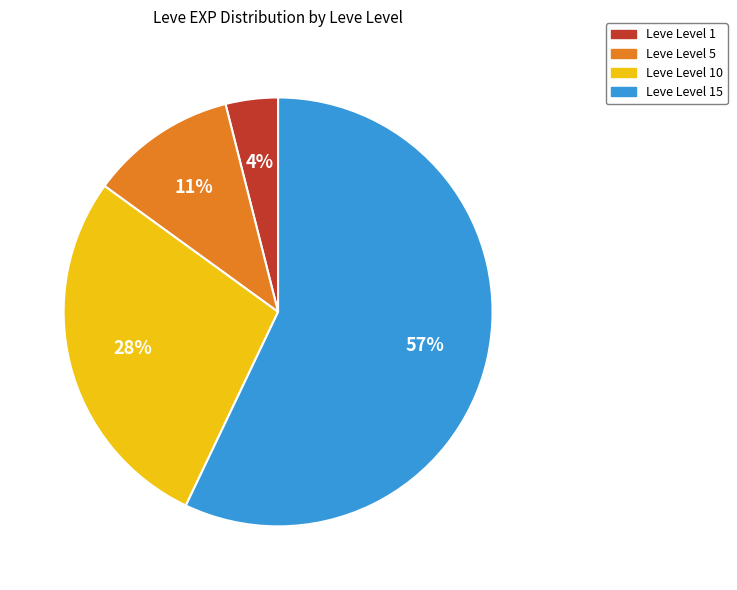

What is the majority slice?

Leve Level 15